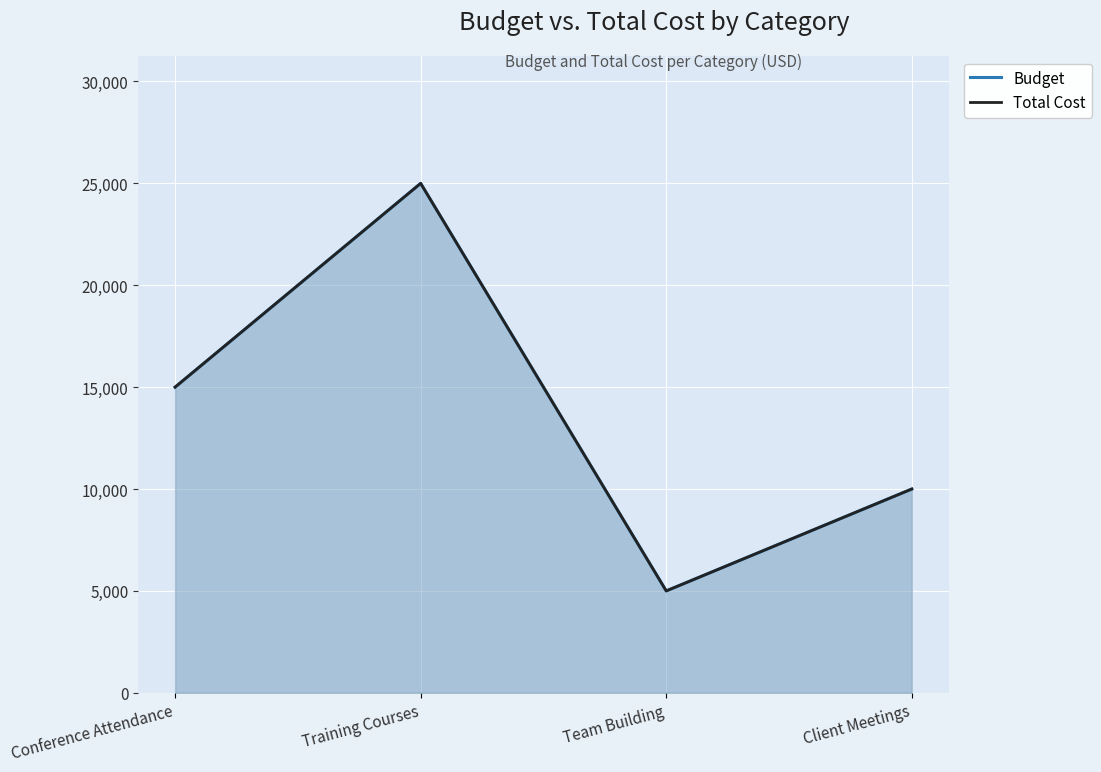

Rank the categories by value from lowest to highest.

Team Building, Client Meetings, Conference Attendance, Training Courses